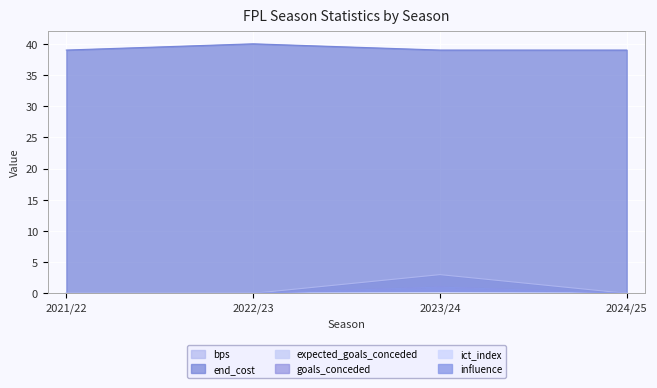

True or false: goals_conceded has more than 2 points higher than both neighbors.

False